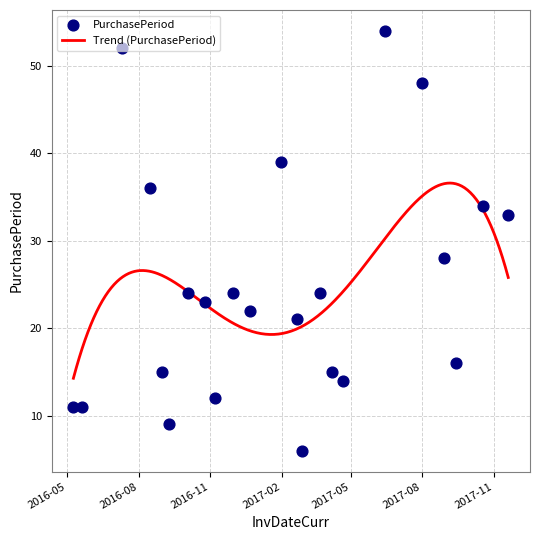

What is the change in value from 2016-08-31 to 2017-01-31?

+24